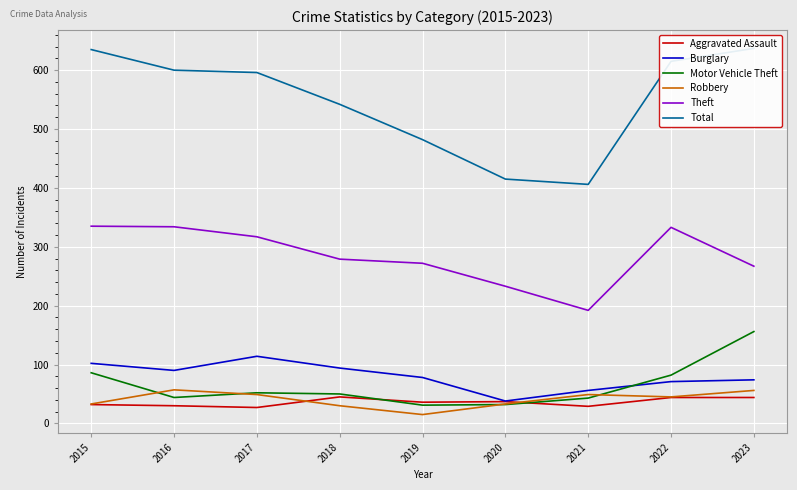

At how many categories does at least one series exceed 582?

5